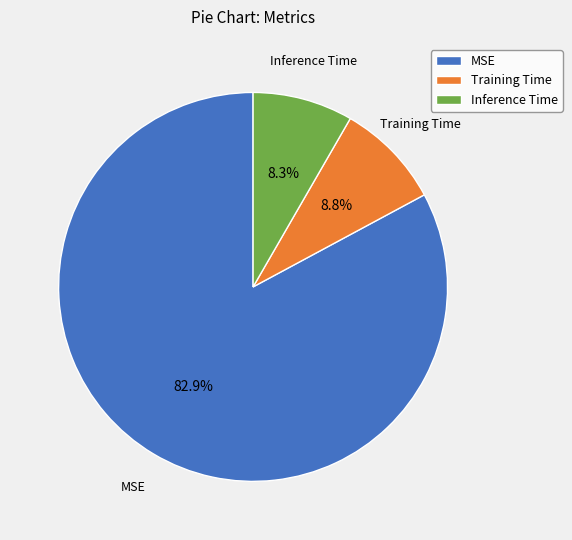

Do Training Time and Inference Time together represent more than half of the pie?

No